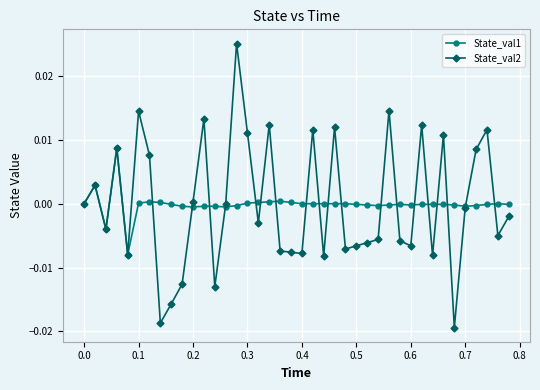

Which series has the largest range (max minus min)?

State_val2